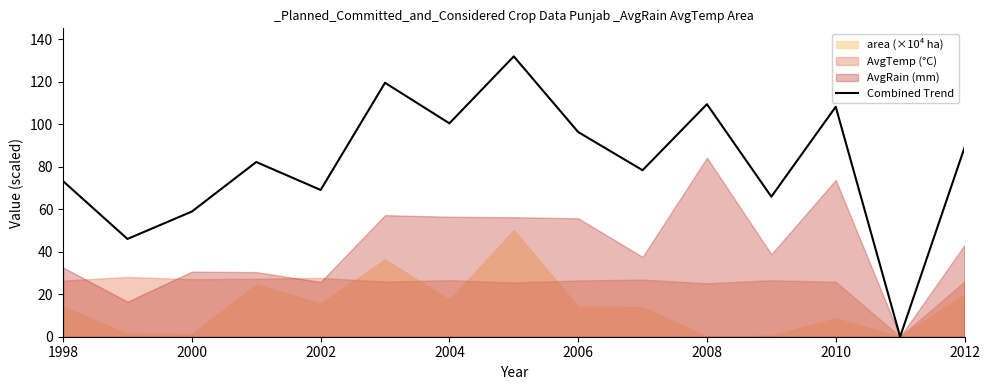

True or false: the data has more than 0 interior local peaks.

True